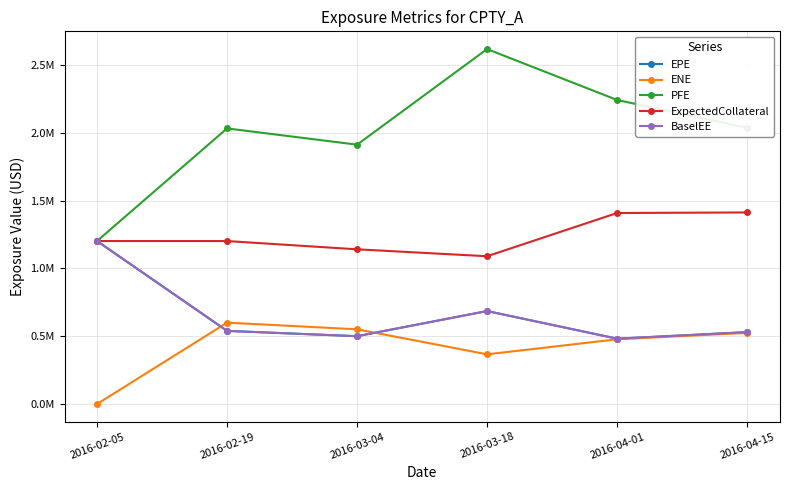

How many interior local peaks does the BaselEE series have?

1